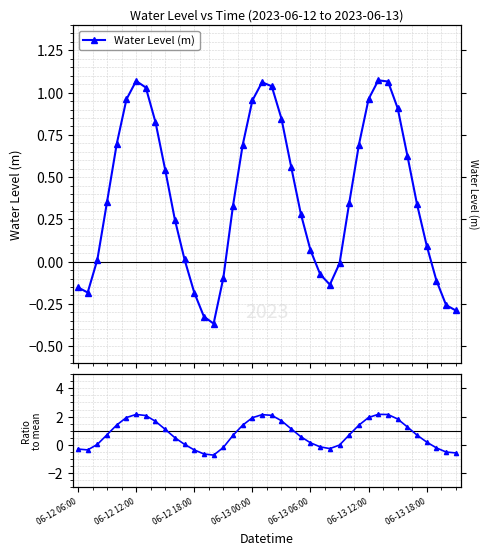

The Ratio to mean series shows -0.6 at 39. True or false?

True